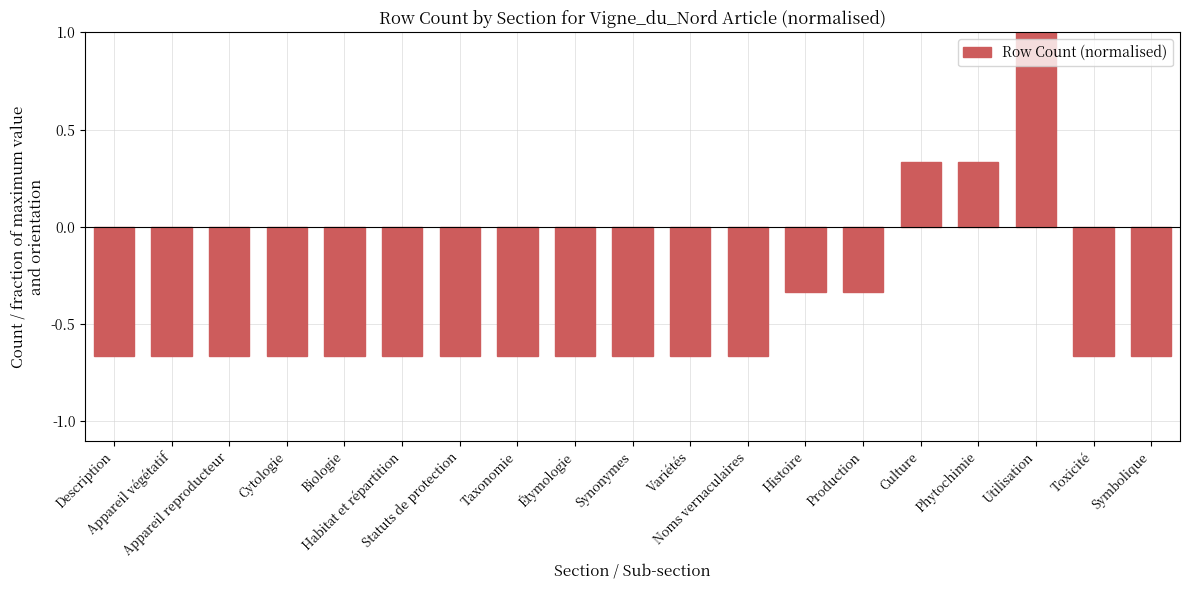

What is the value of the 17th bar from the left?

1.0